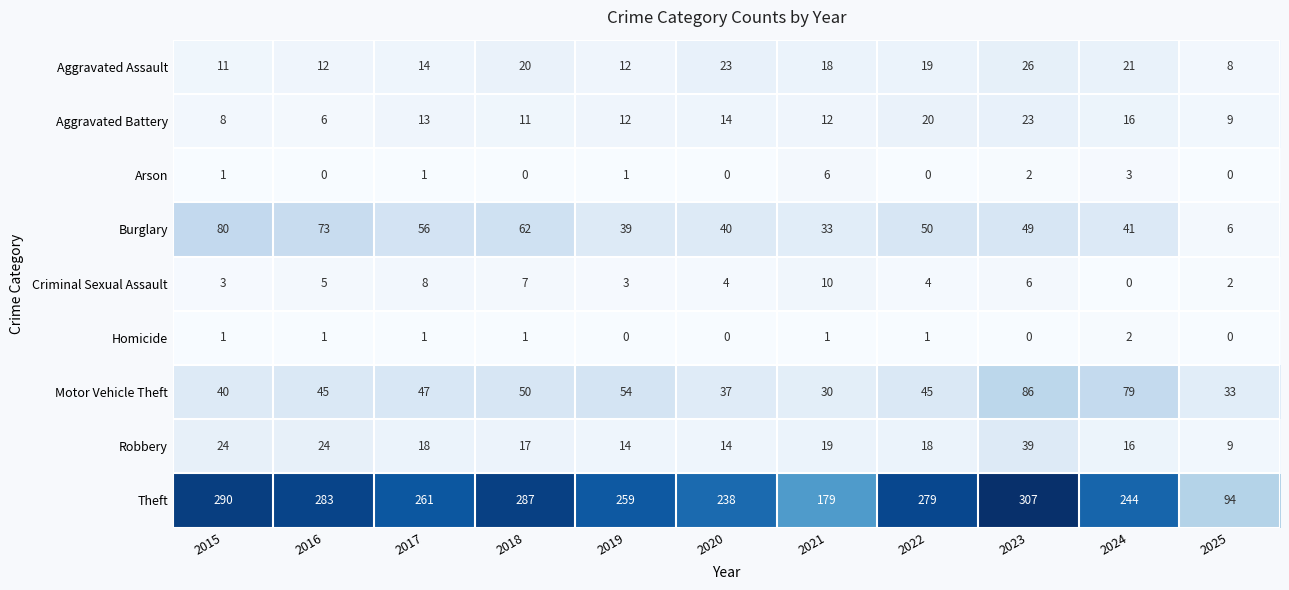

Where is Burglary nearest to the value 43?

2024